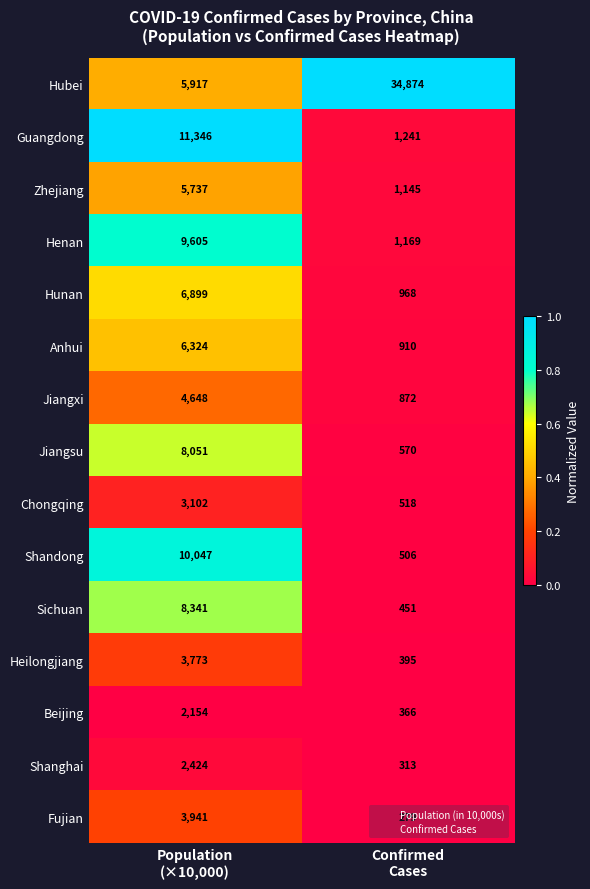

What is the difference between the maximum and minimum values in the Hunan series?

5931